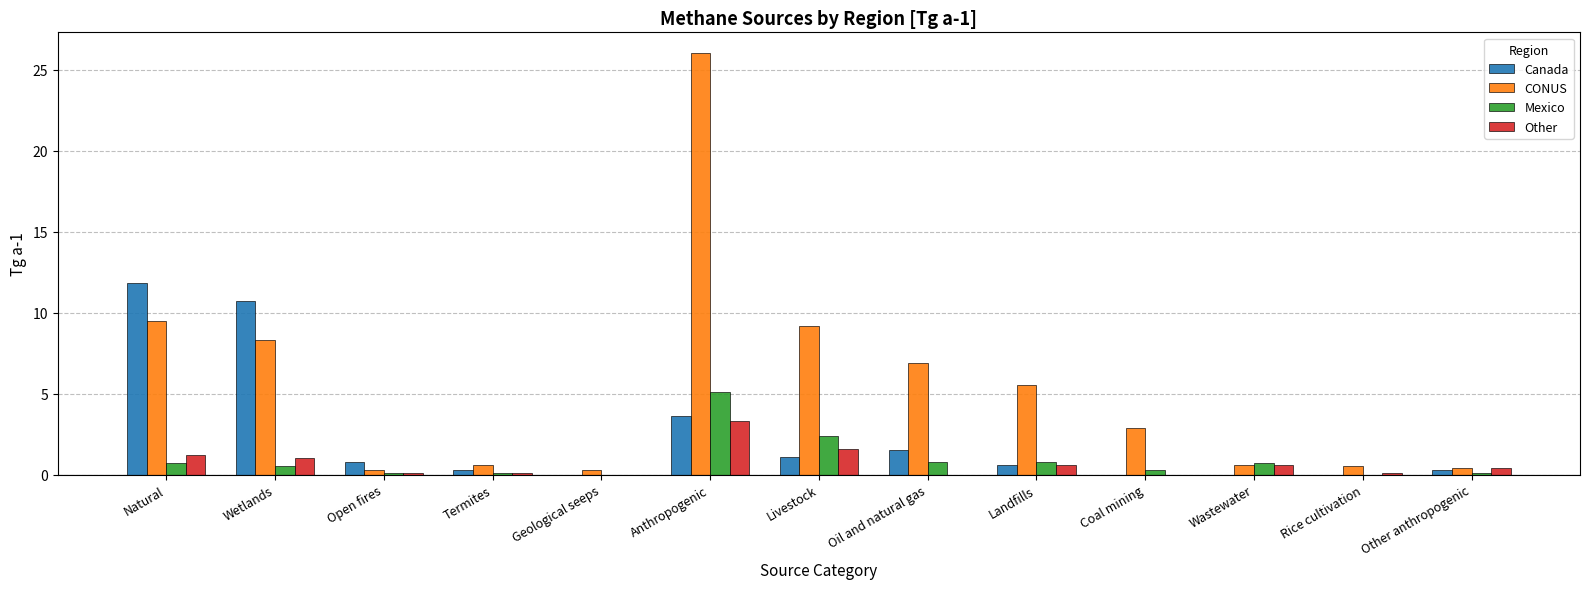

Is the value of Canada at Geological seeps greater than the value of Other at Other anthropogenic?

No